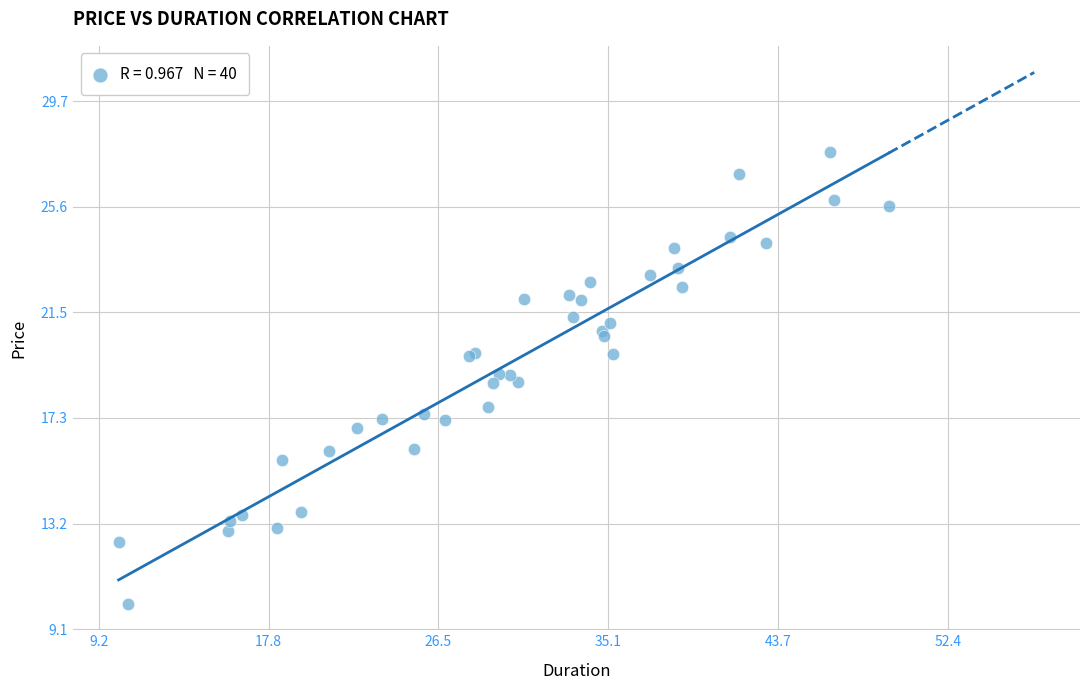

What Y value in the scatter plot is closest to 18?

17.8